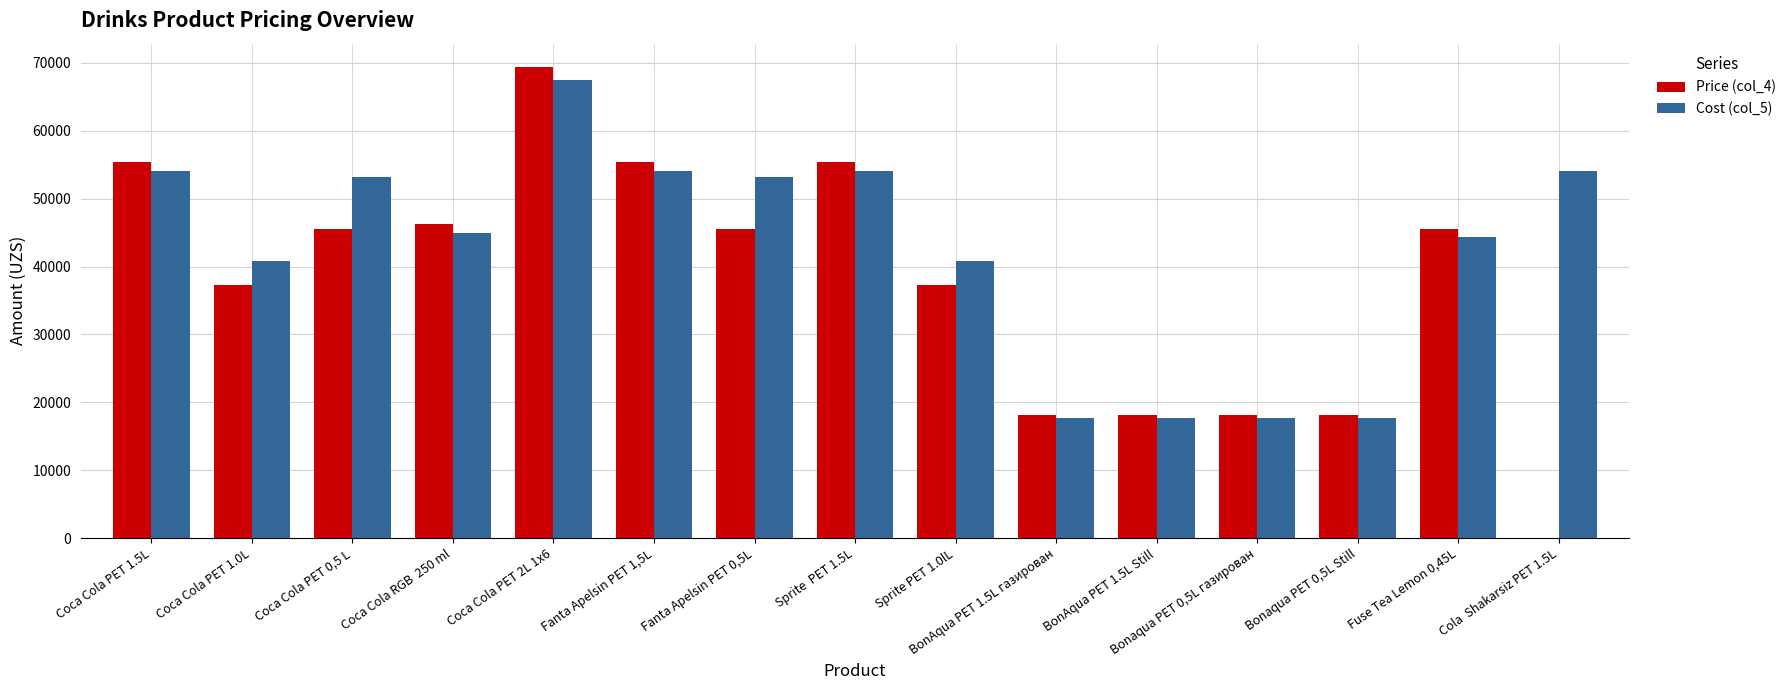

What is the highest value of the Price (col_4) series?

69358.8